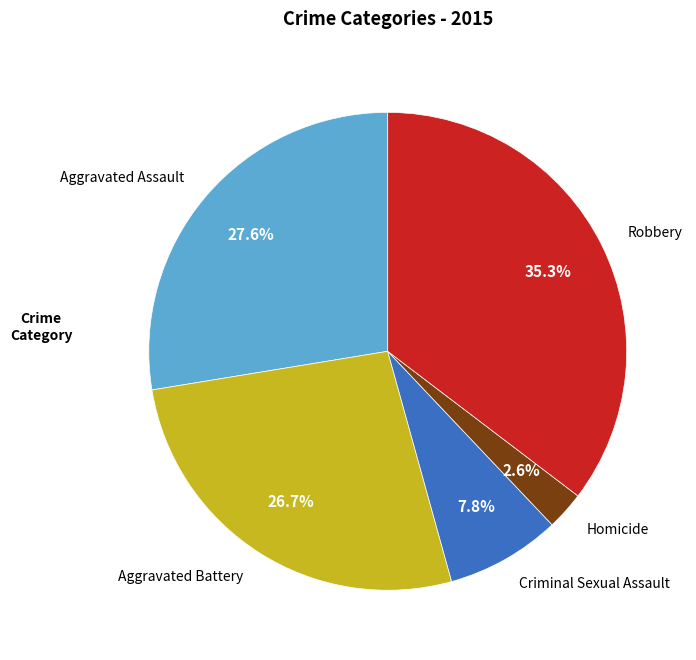

How many segments does this pie chart have?

5